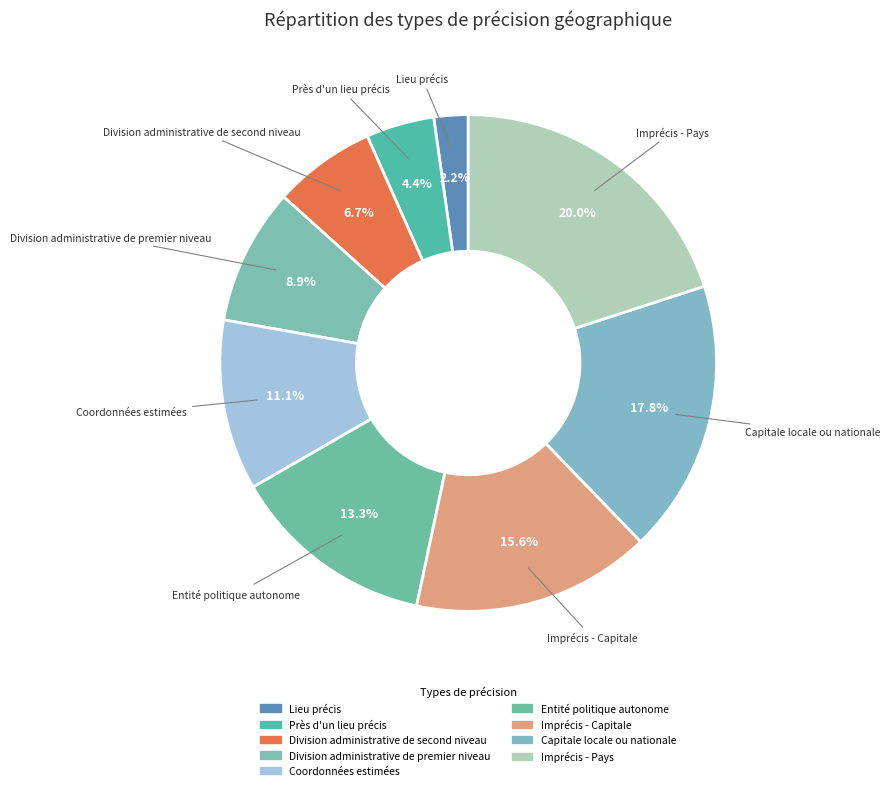

How many slices are in this pie chart?

9